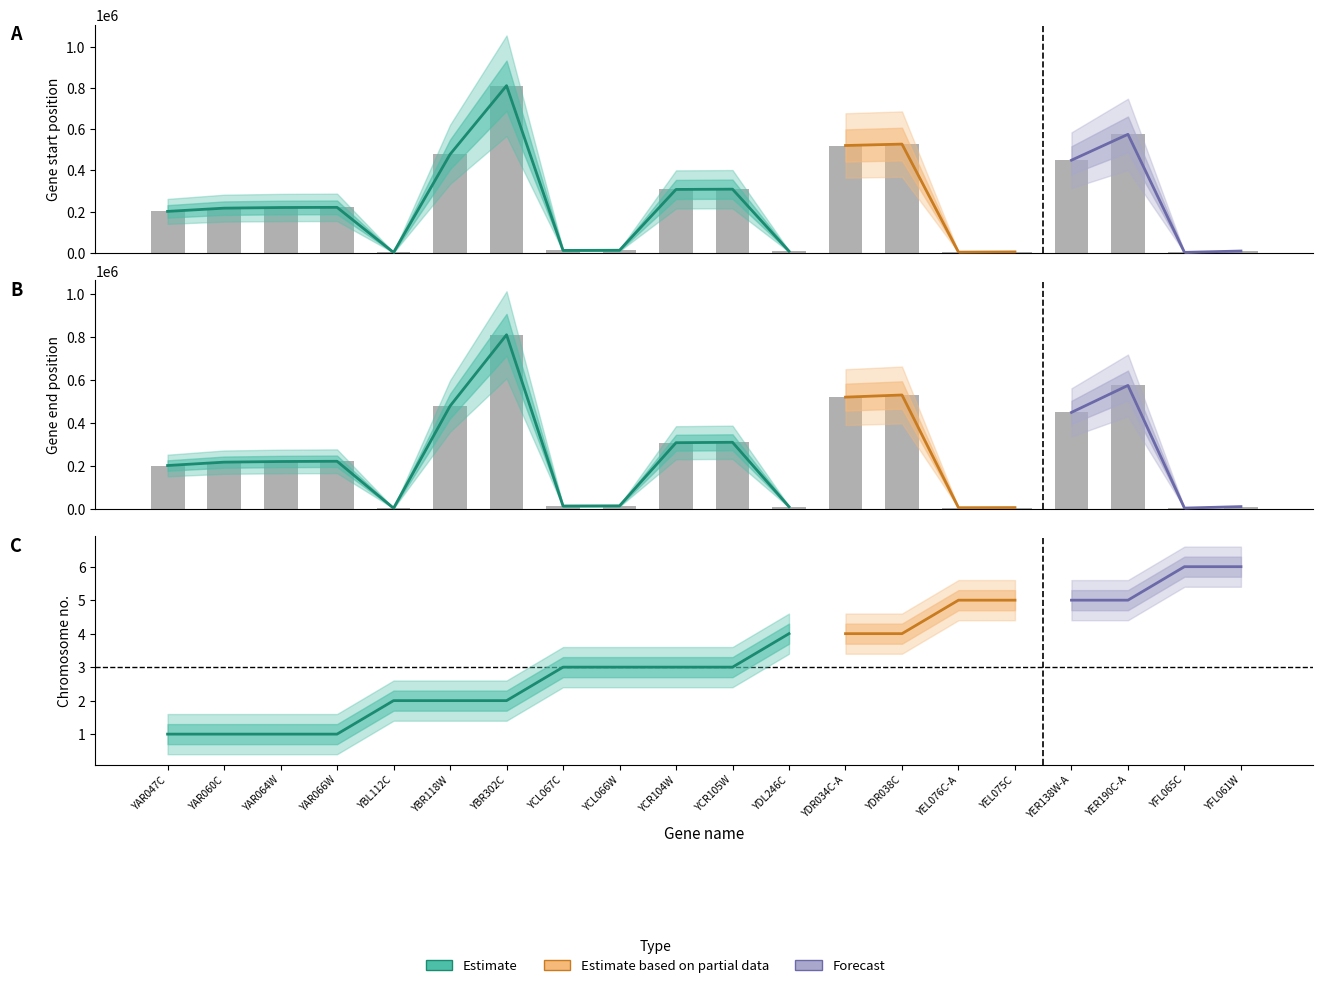

What is the label of the 4th bar from the left?

YAR066W